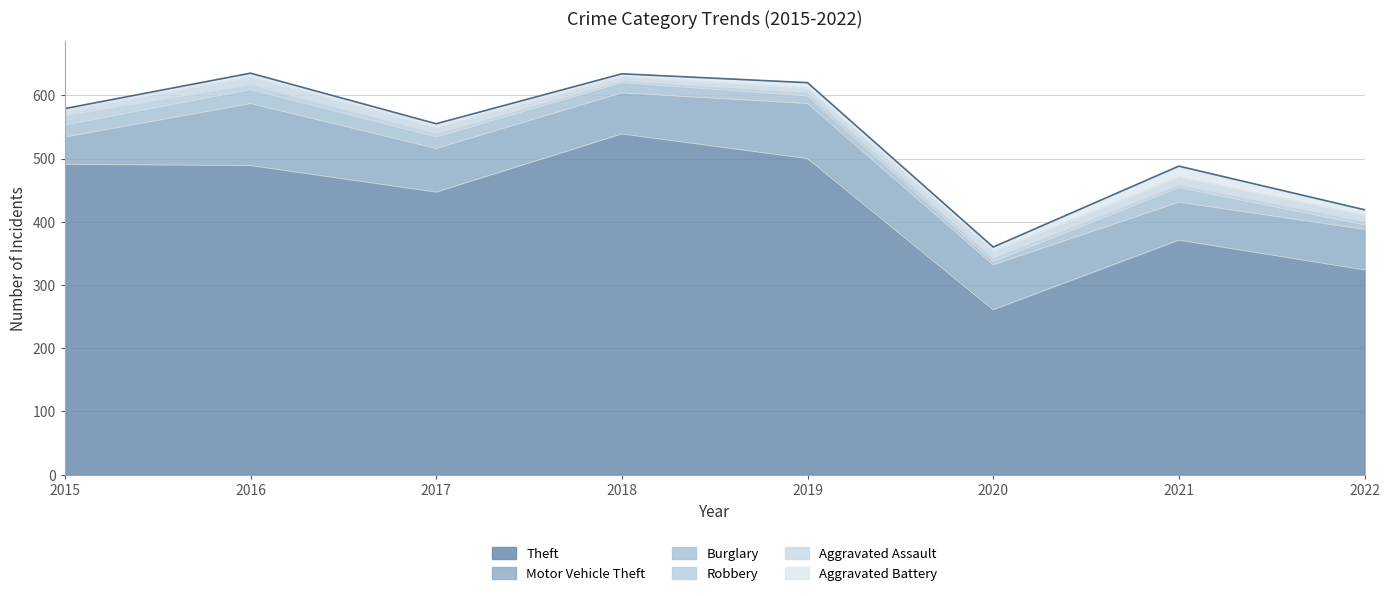

Does the chart display data point markers on the line(s)?

No